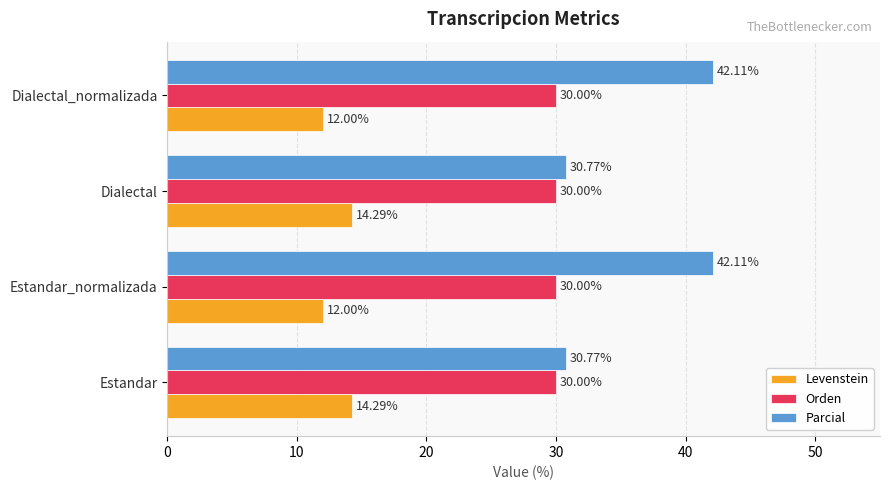

Which series has the largest total across all categories?

Parcial